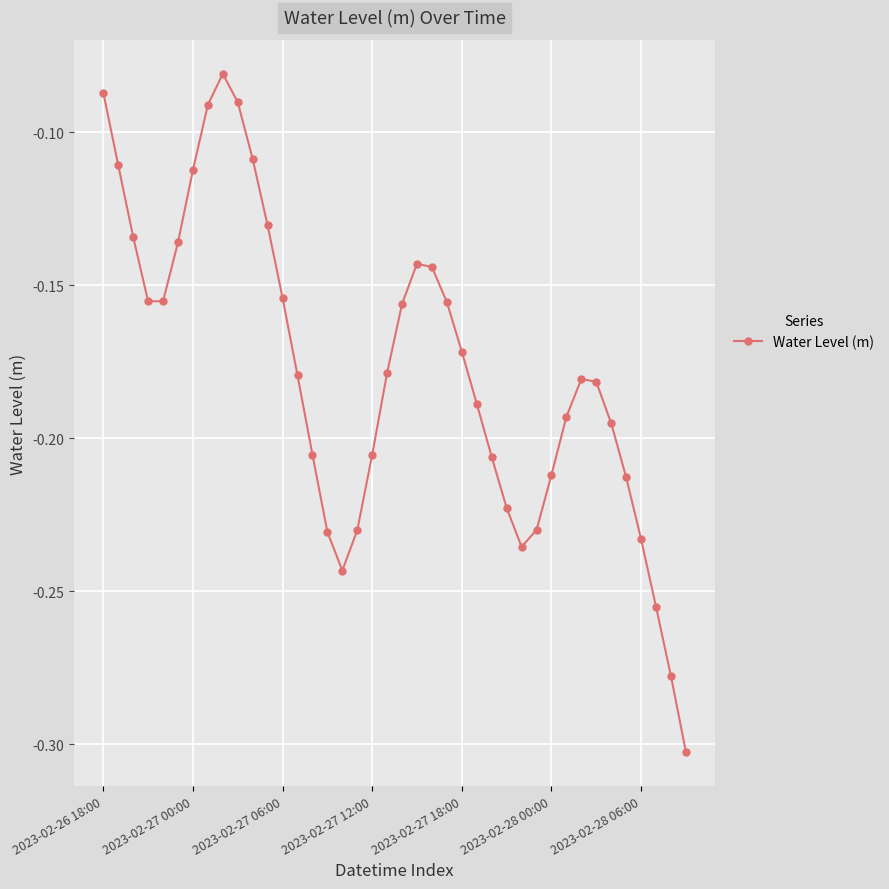

How many points are lower than both their immediate neighbors (excluding endpoints)?

3